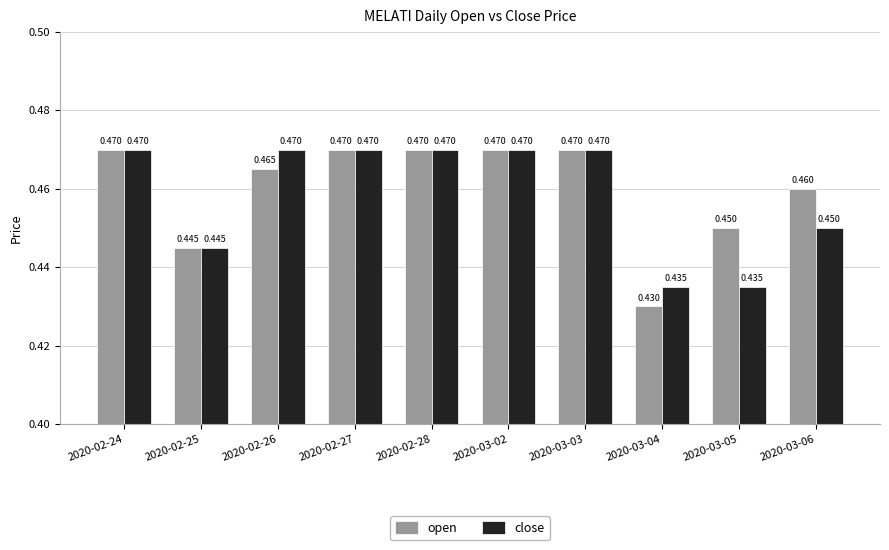

Does the chart contain stacked bars?

No